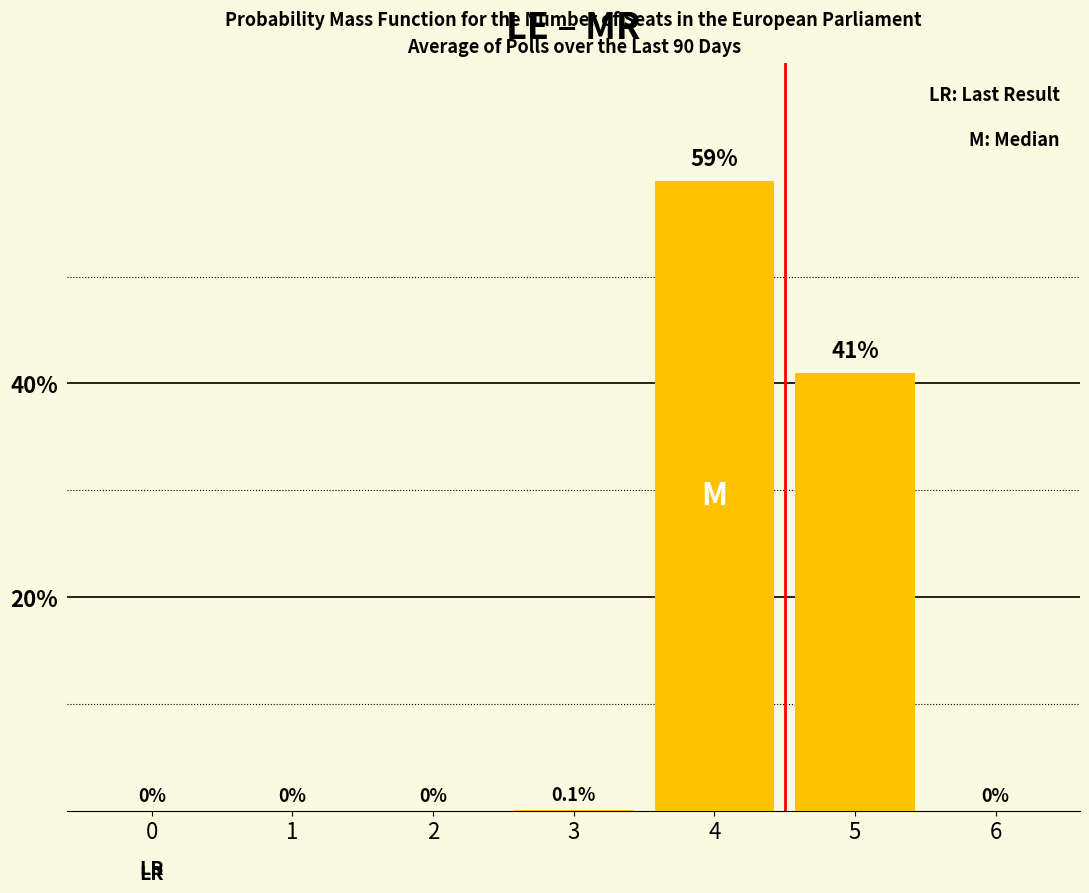

True or false: the data shows 61.2 at 5.

False